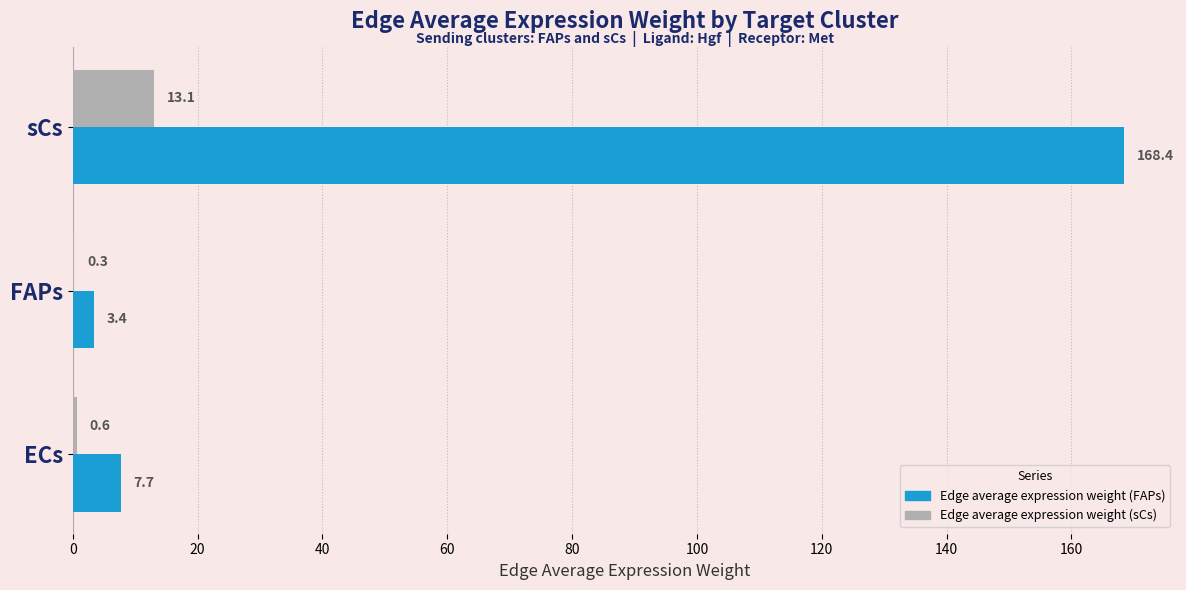

What is the total value across all series at sCs?

181.5